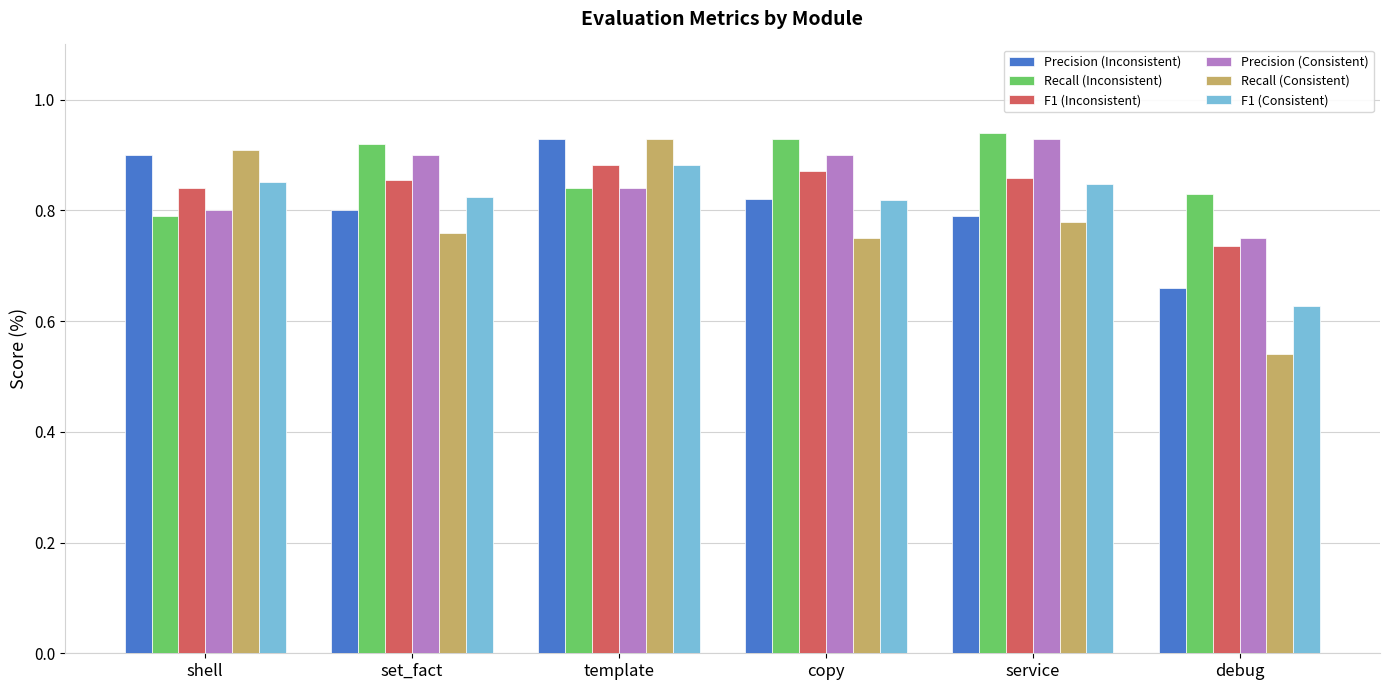

How many groups of bars are there?

6